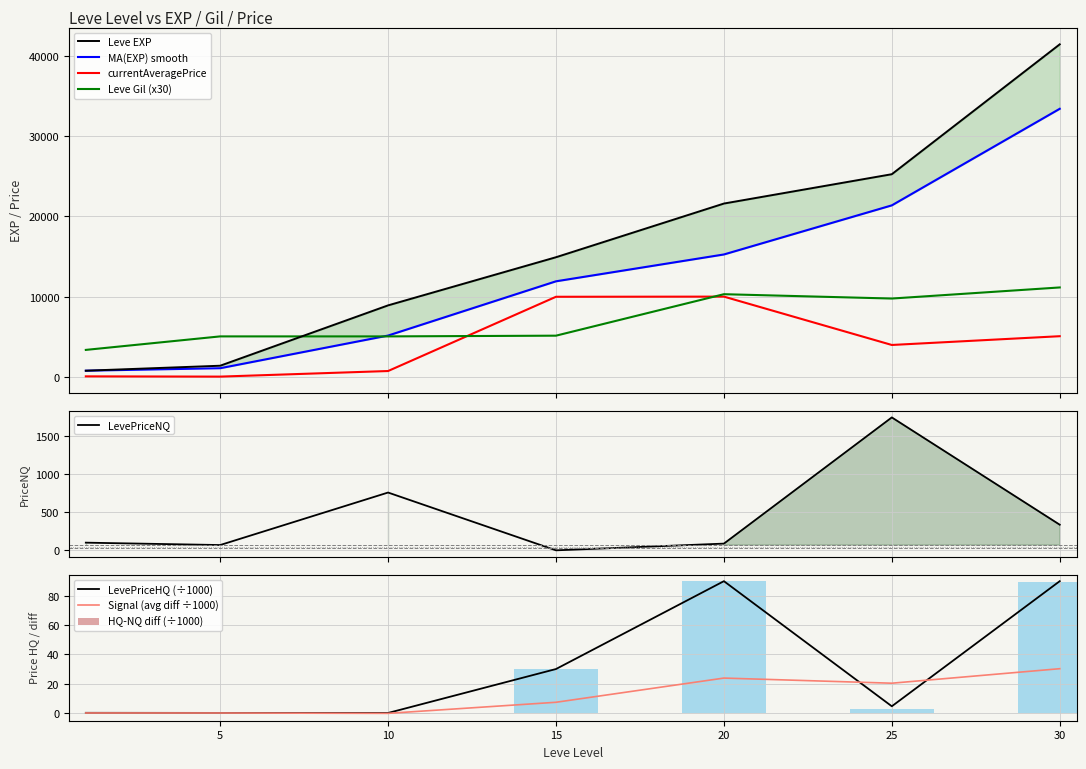

At which label does currentAveragePrice first exceed 4003?

15